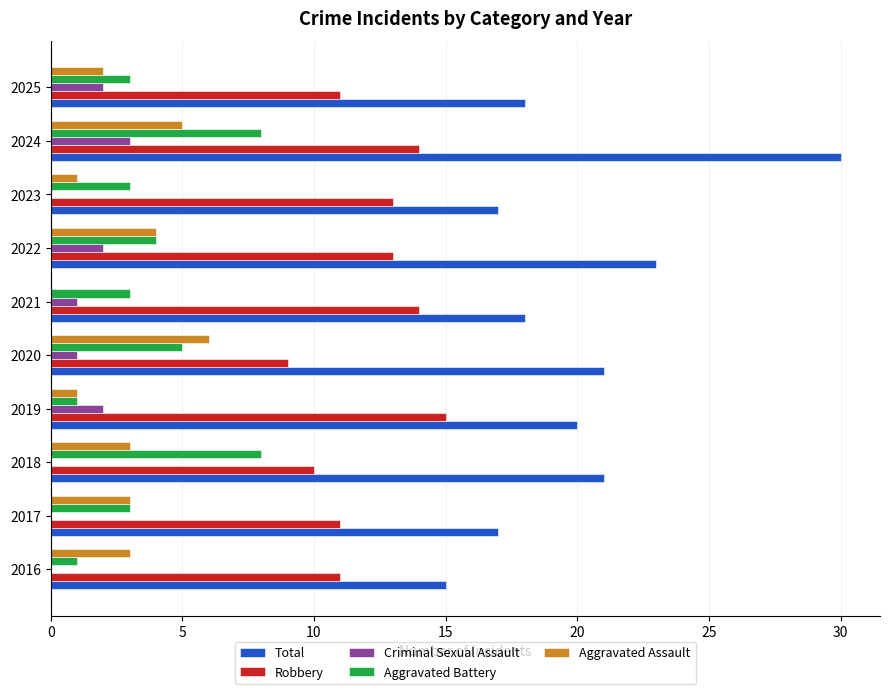

Is the value of Total at 2023 greater than the value of Robbery at 2022?

Yes